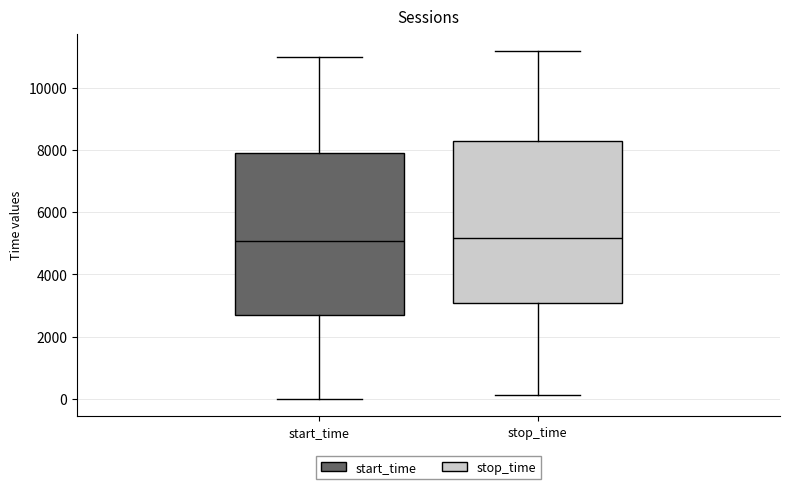

Where is the upper edge of the box for stop_time on the y-axis? The values are not printed on the chart, so give them approximately, as read against the axis.

8200